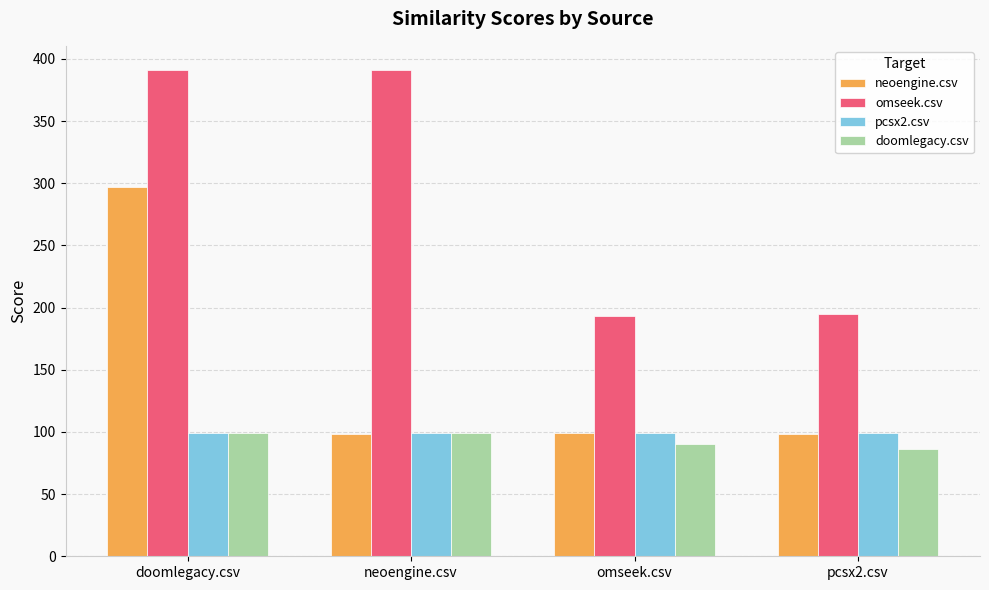

Is the value of omseek.csv at pcsx2.csv greater than the value of pcsx2.csv at omseek.csv?

Yes